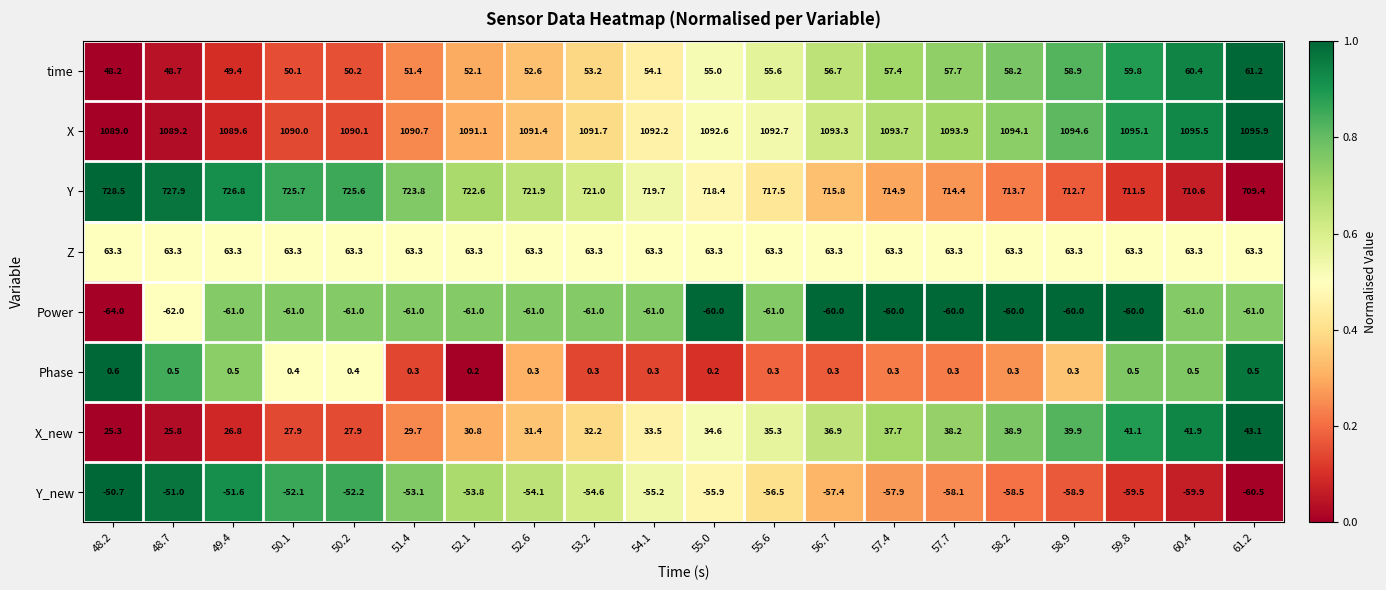

Which series has the widest spread of values?

Y